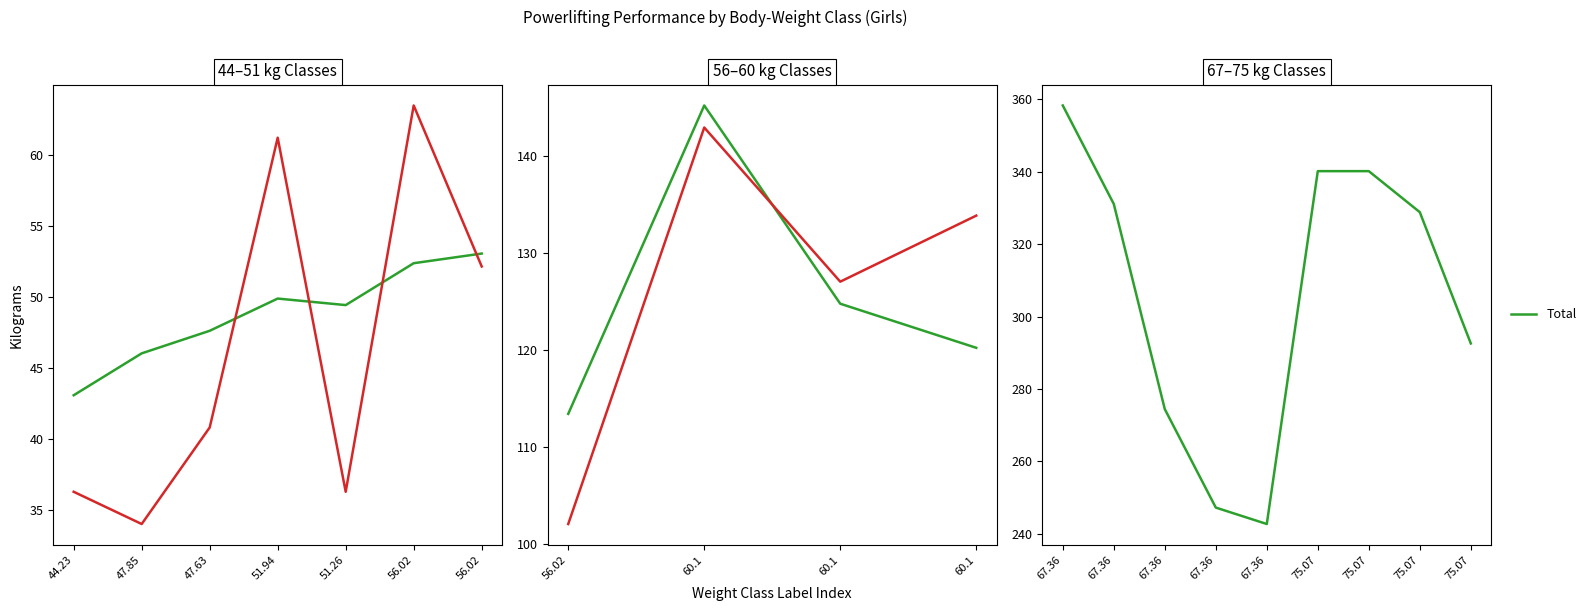

Where is the first local minimum for Best3BenchKg?

47.85